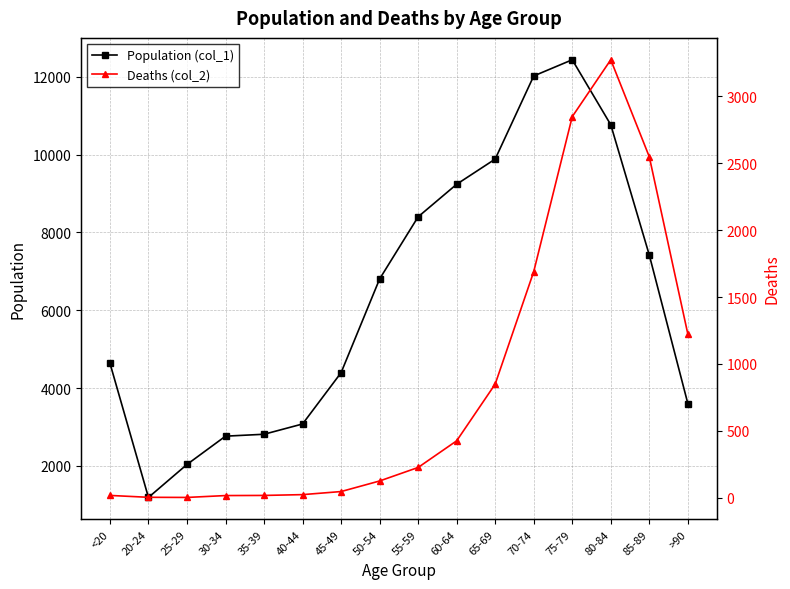

At which label is Deaths (col_2) closest to 1638?

70-74